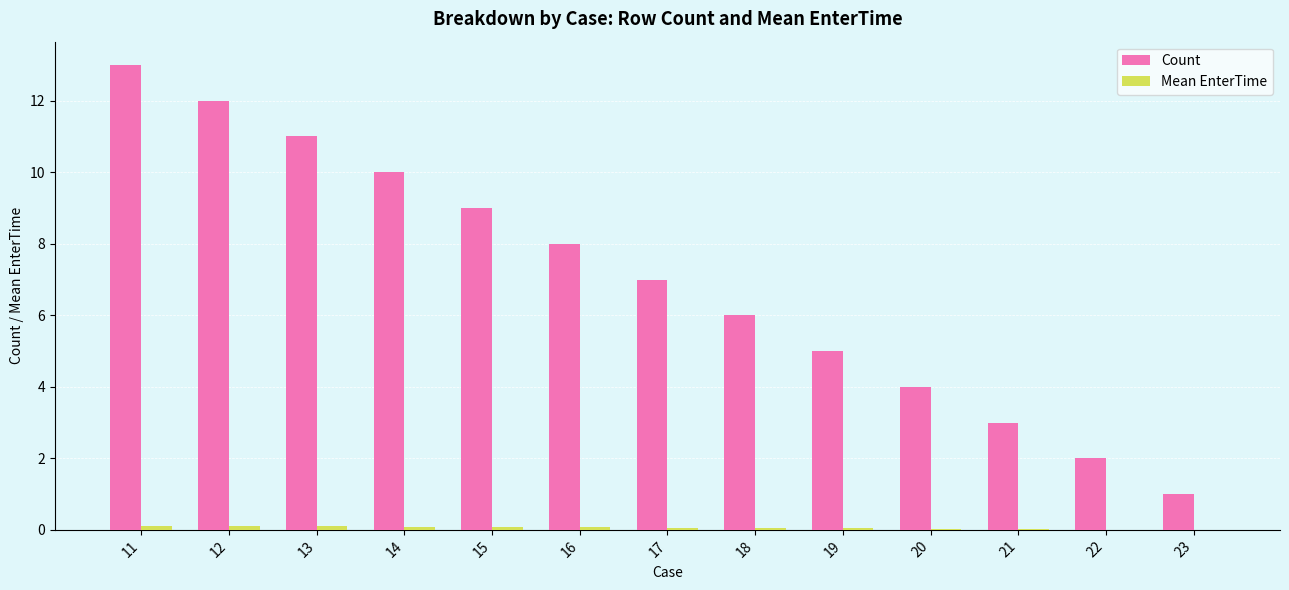

Count the number of data series in this chart.

2